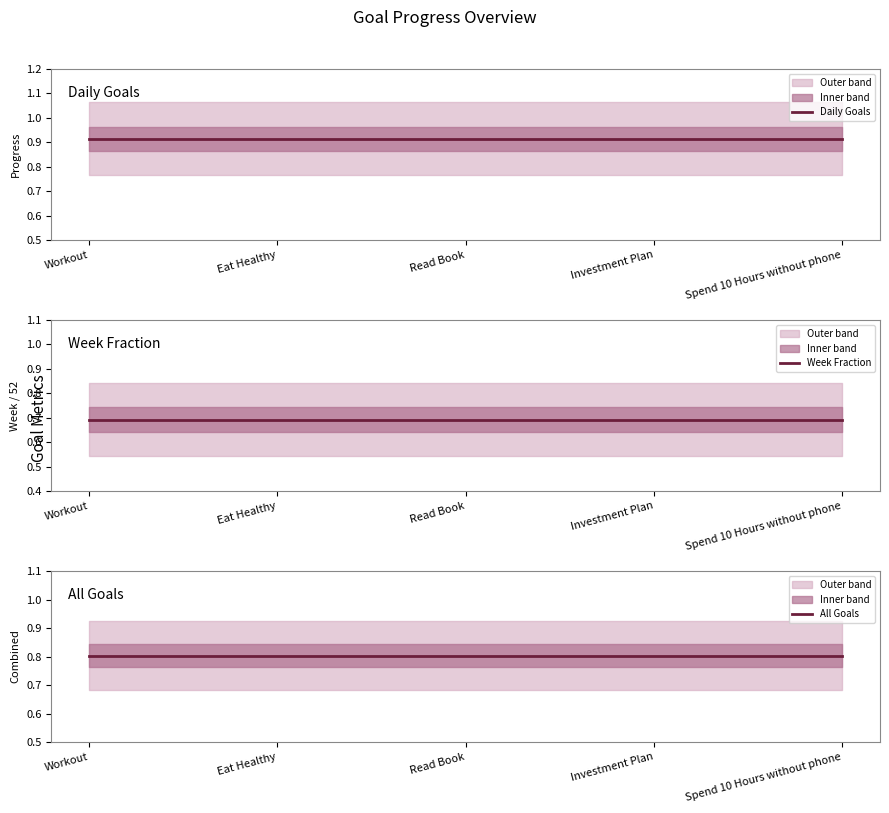

Reading right to left, transcribe all the data shown in this chart.

Daily Goals: 0.9	0.9	0.9	0.9	0.9
Week Fraction: 0.7	0.7	0.7	0.7	0.7
All Goals: 0.8	0.8	0.8	0.8	0.8